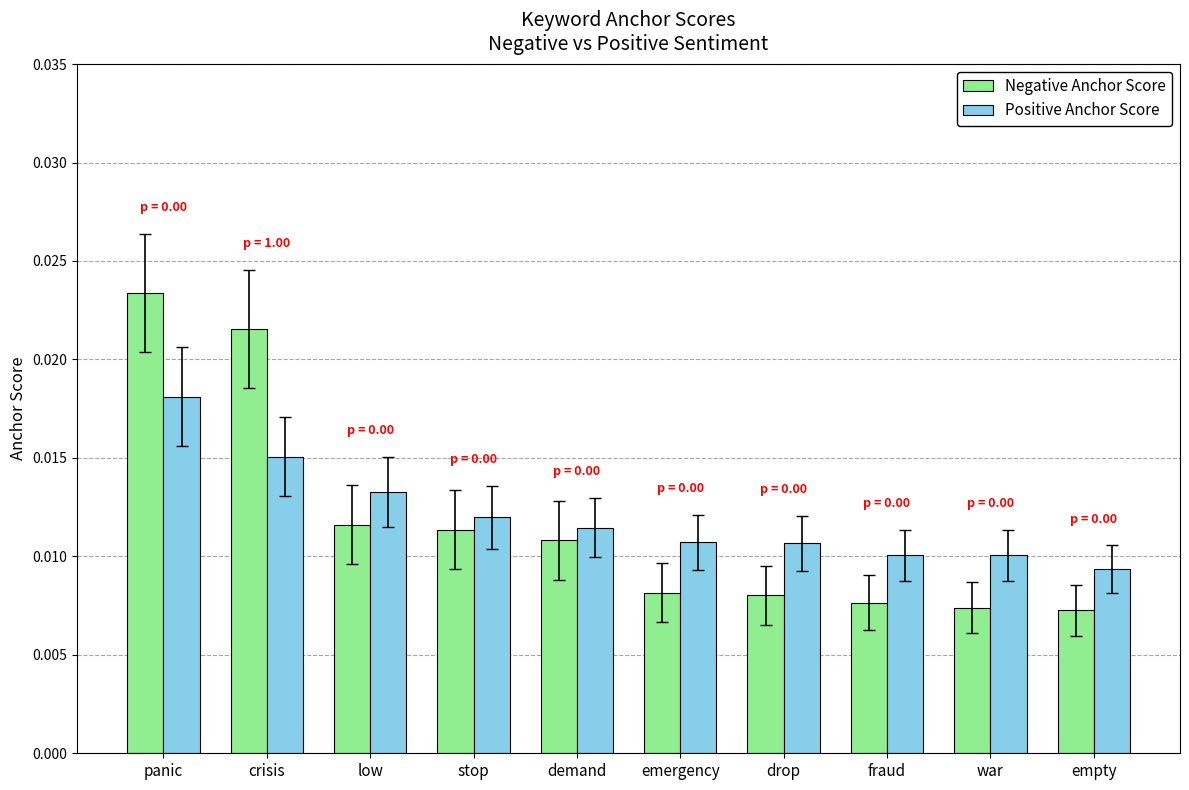

Is the value of Positive Anchor Score at stop greater than the value of Negative Anchor Score at empty?

Yes